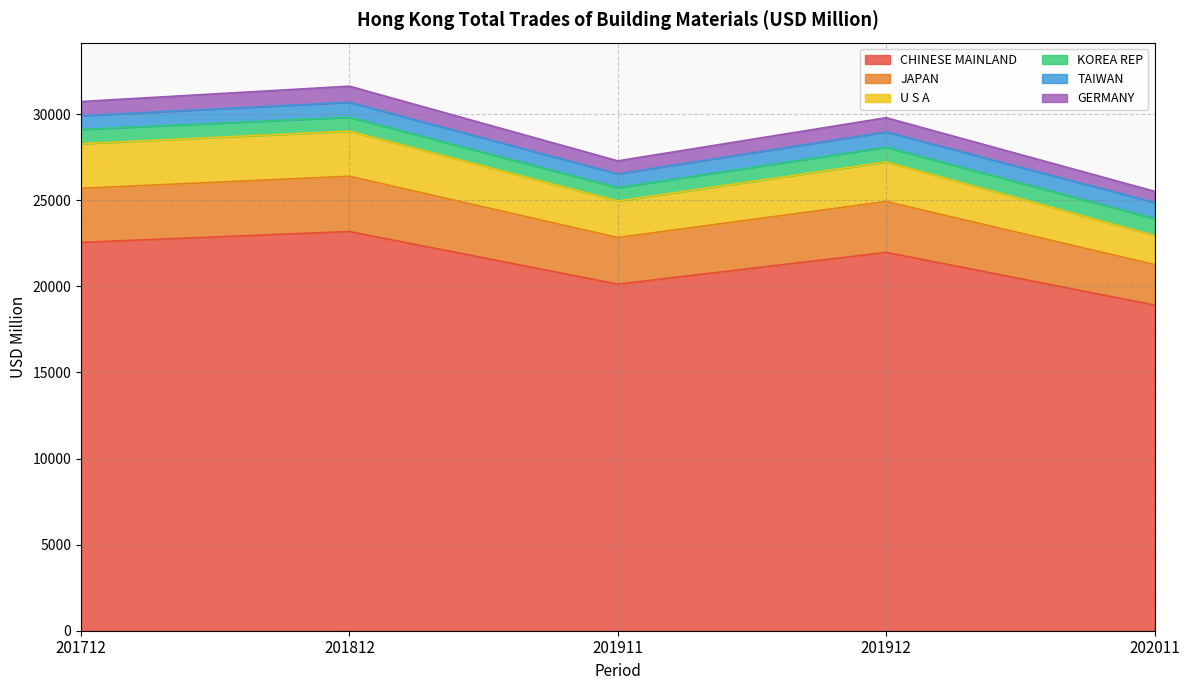

In GERMANY, how many points are higher than both neighbors (excluding endpoints)?

2